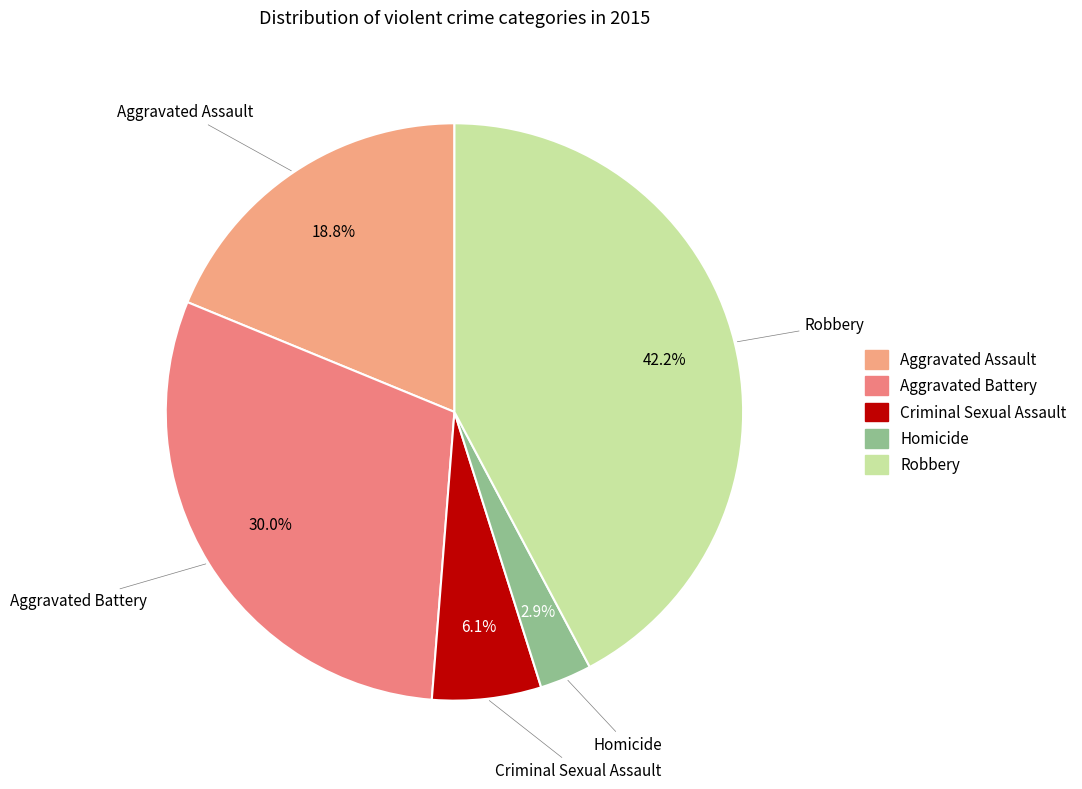

The Aggravated Assault slice represents 5% of the pie. True or false?

False